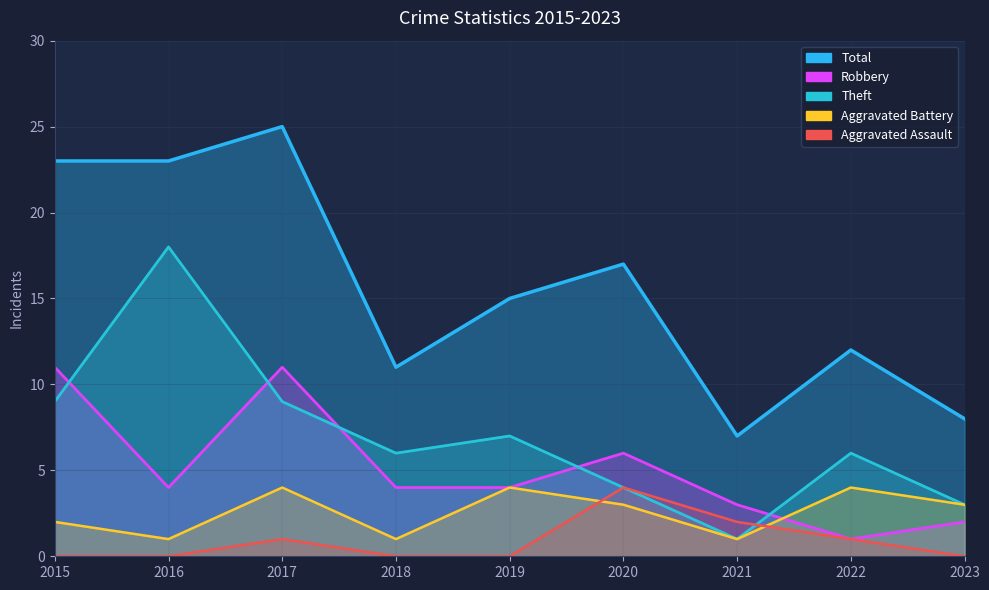

What is the highest value of the Theft series?

18